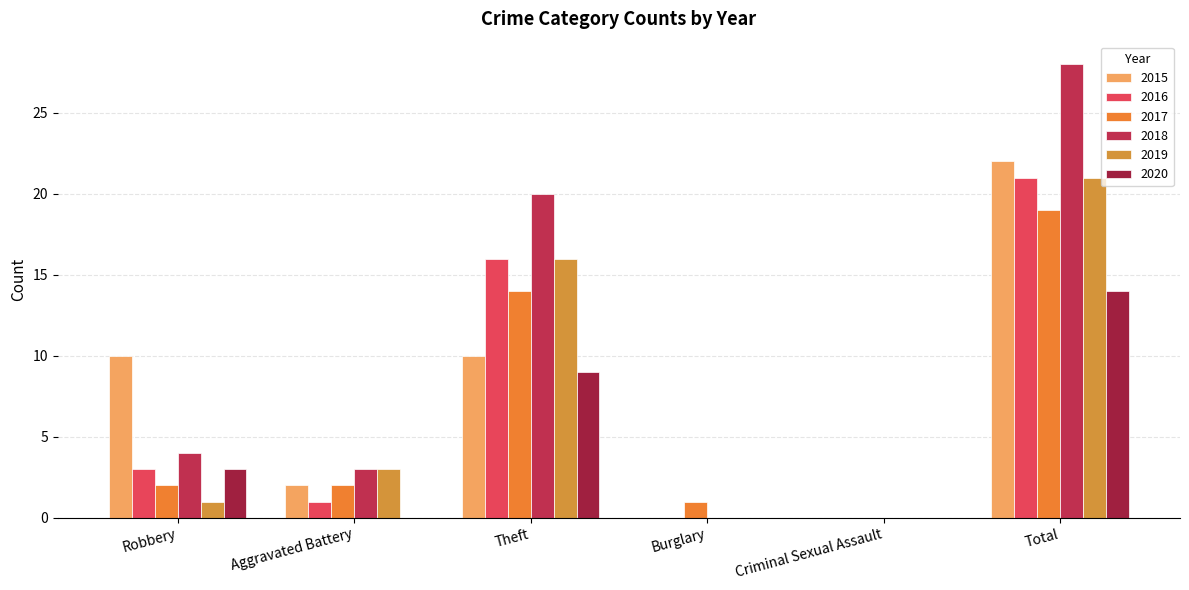

How many categories are shown in the chart?

6